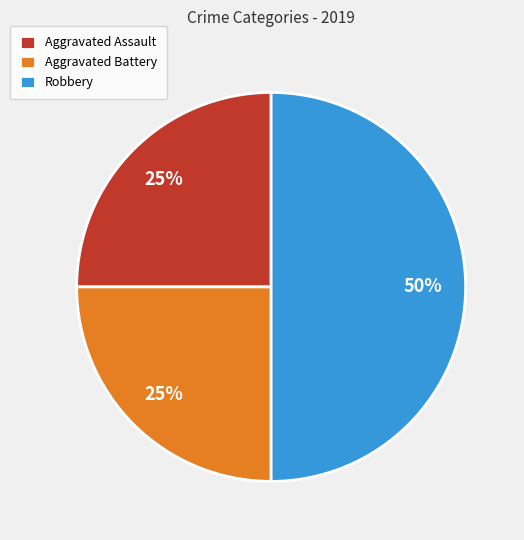

Which slice is the largest?

Robbery